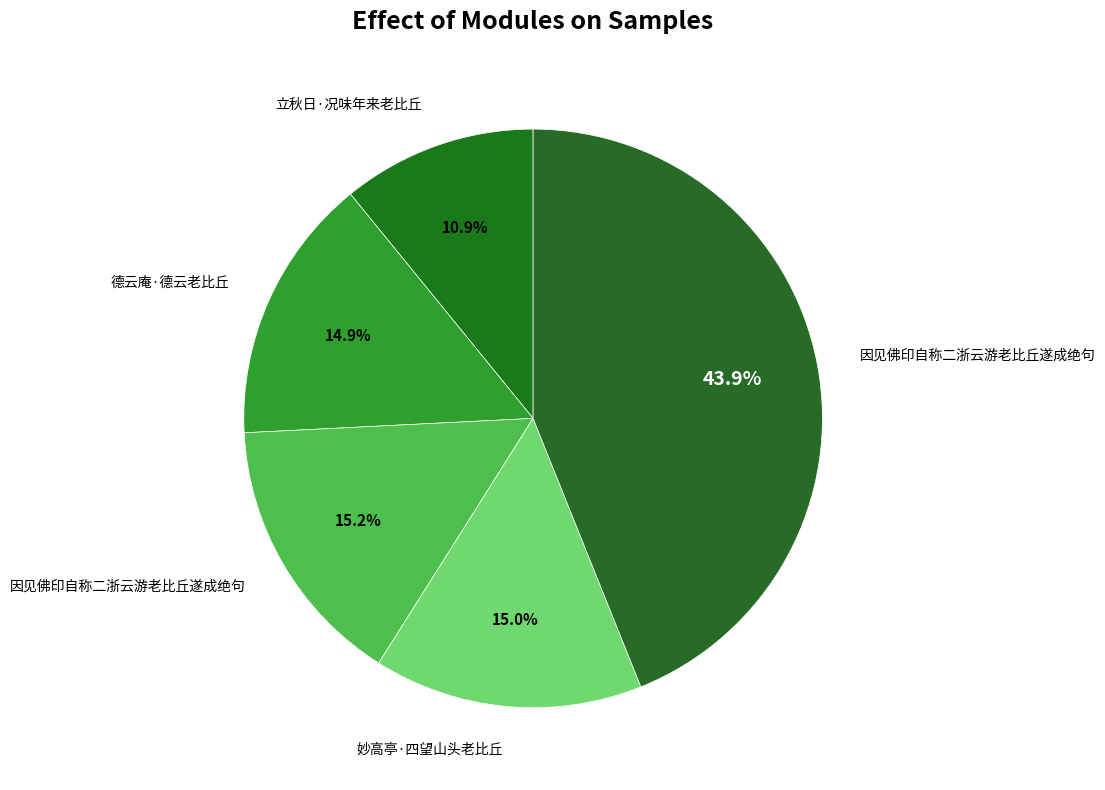

Count the number of slices in the pie.

5